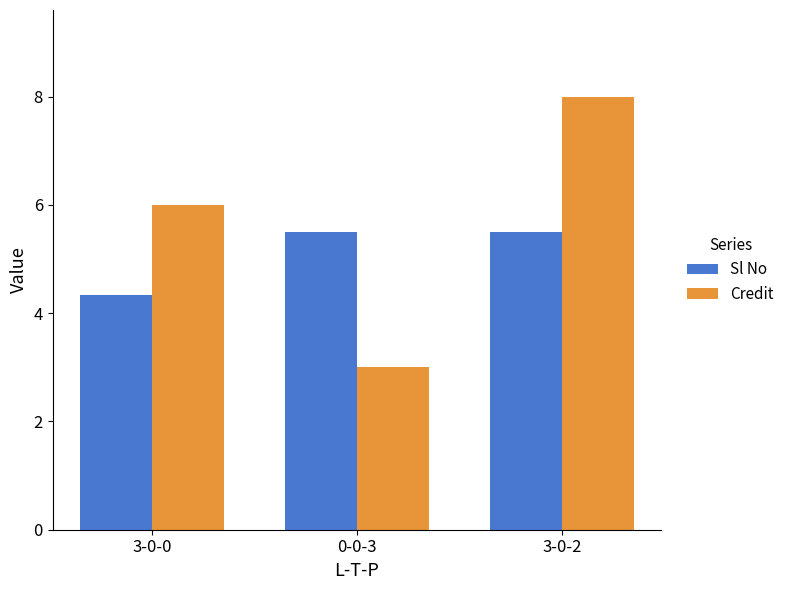

What are all the series names shown in the legend?

Sl No, Credit